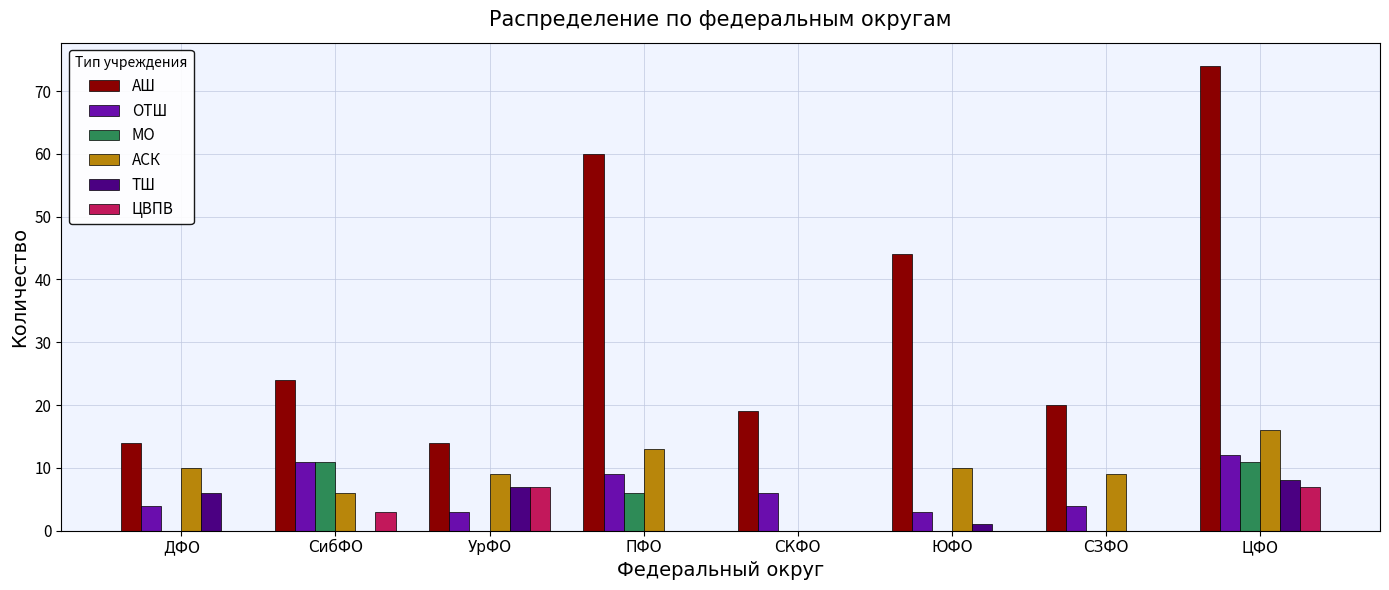

Is it true that АСК equals 15 at УрФО?

False